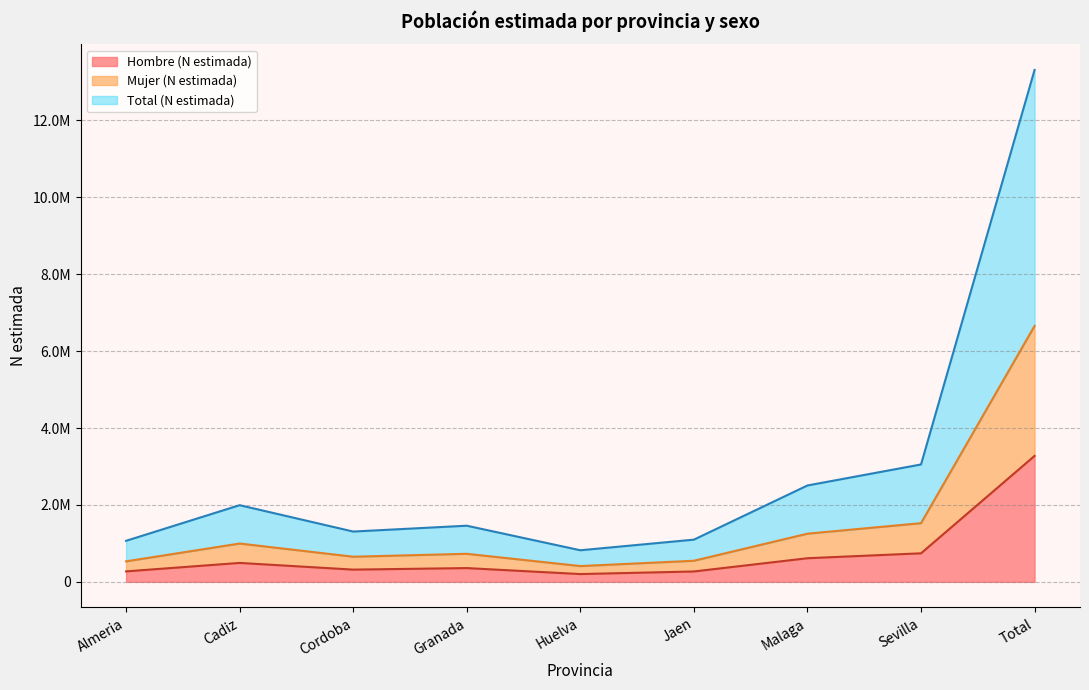

Where does the Hombre (N estimada) series first go above 358671?

Cadiz